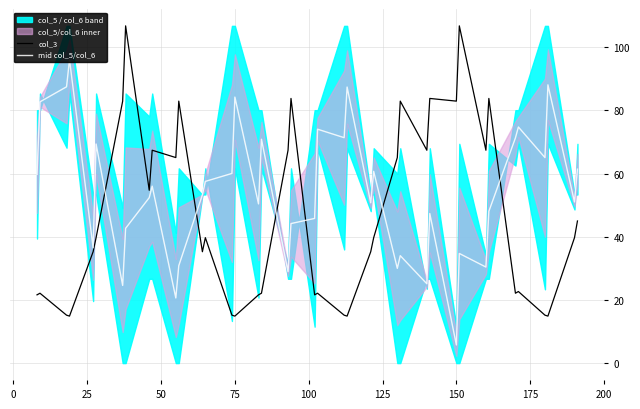

What is the lowest value of the mid col_5/col_6 series?

5.7